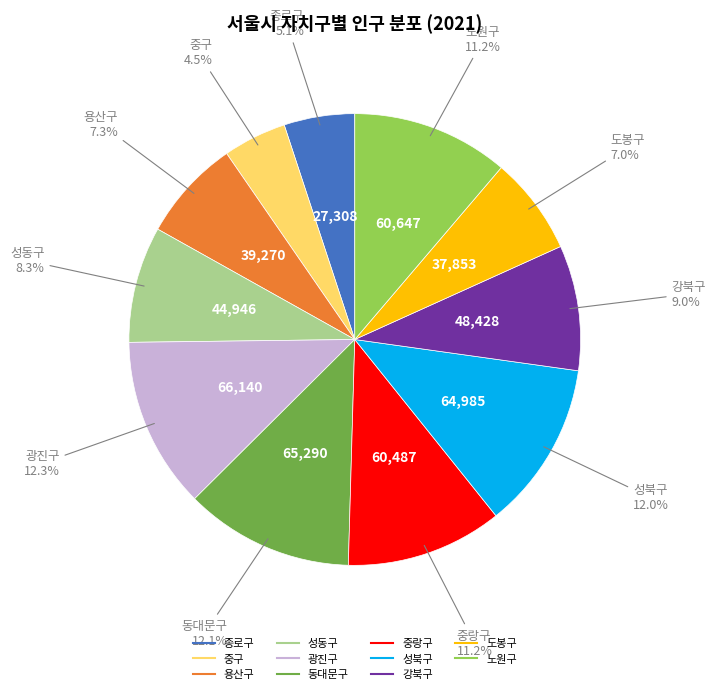

What is the smallest slice in the pie chart?

중구